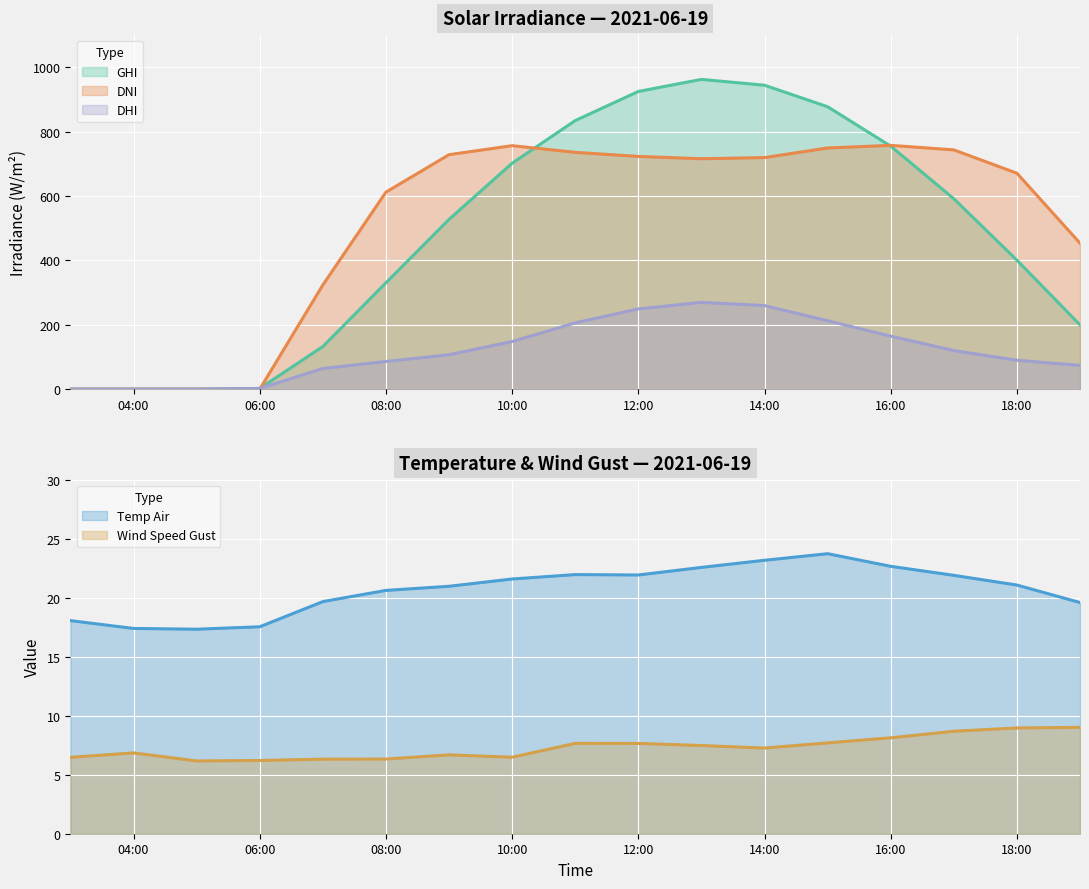

True or false: temp_air and ghi intersect in this chart.

True